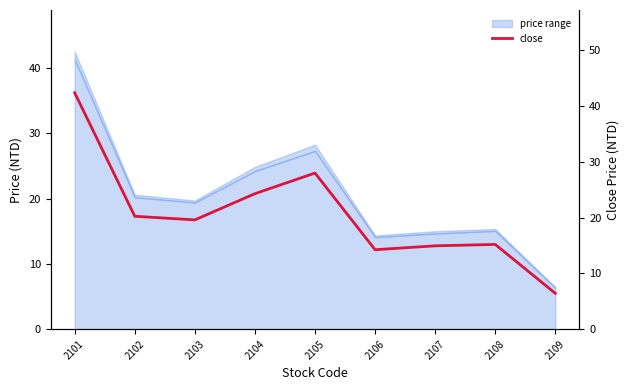

Reading left to right, what are all the values shown in this chart?

42.4	20.2	19.6	24.3	28.0	14.2	14.9	15.2	6.4